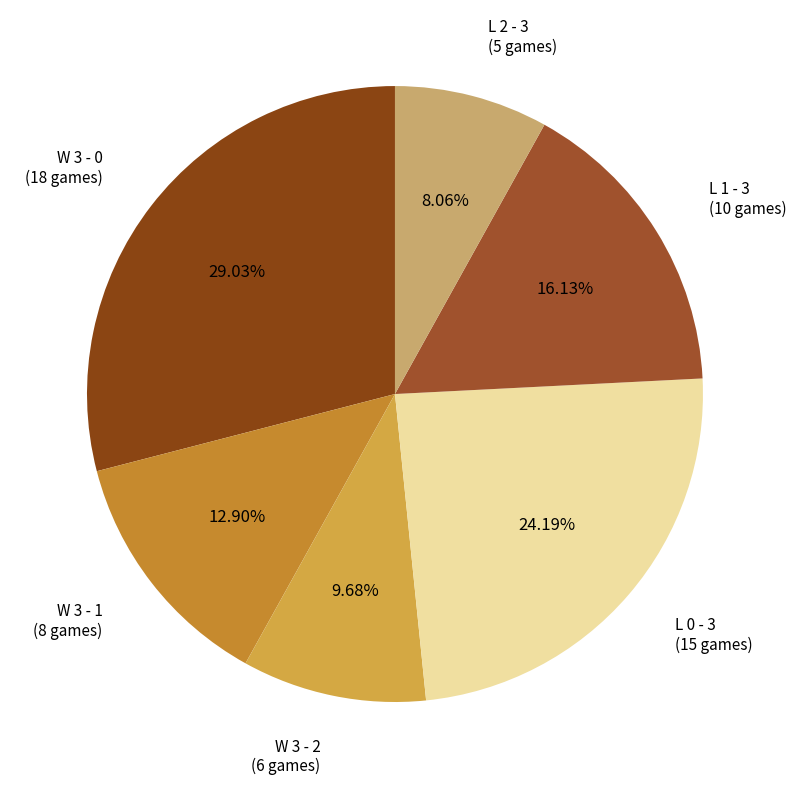

Which has a higher value, W 3 - 2 or W 3 - 1?

W 3 - 1